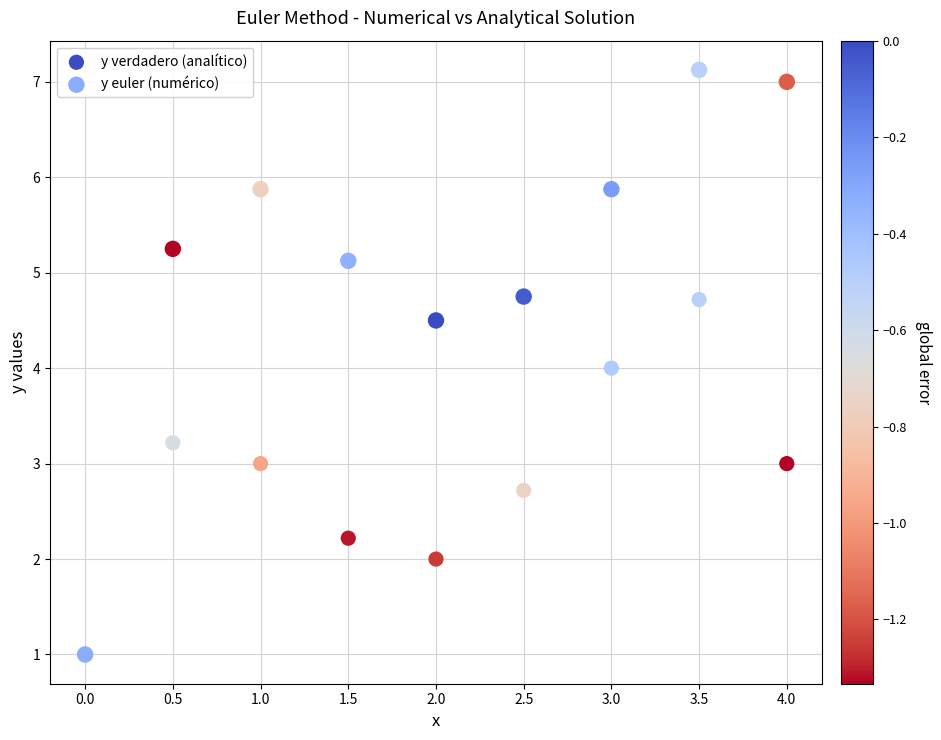

Which series has the widest spread of Y values?

y euler (numérico)